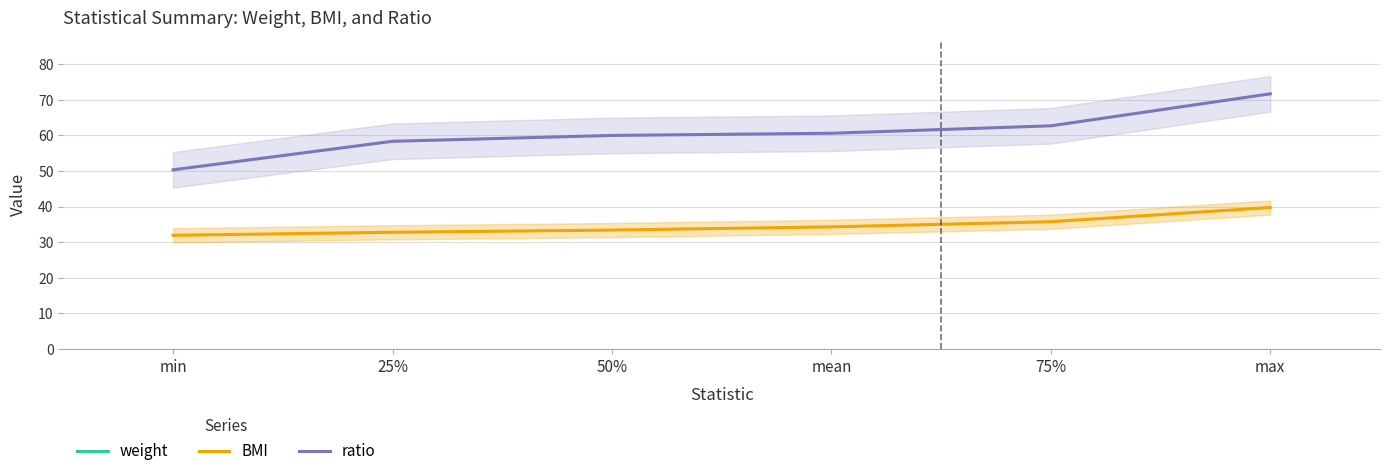

What position from the right is min?

6